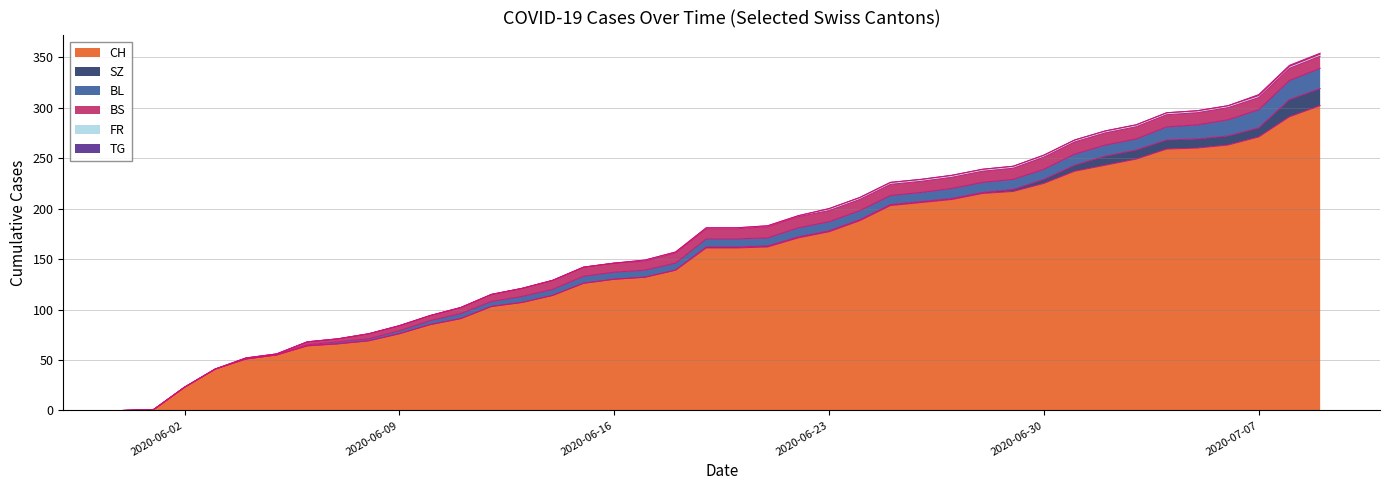

What are all the series names shown in the legend?

CH, SZ, BL, BS, FR, TG